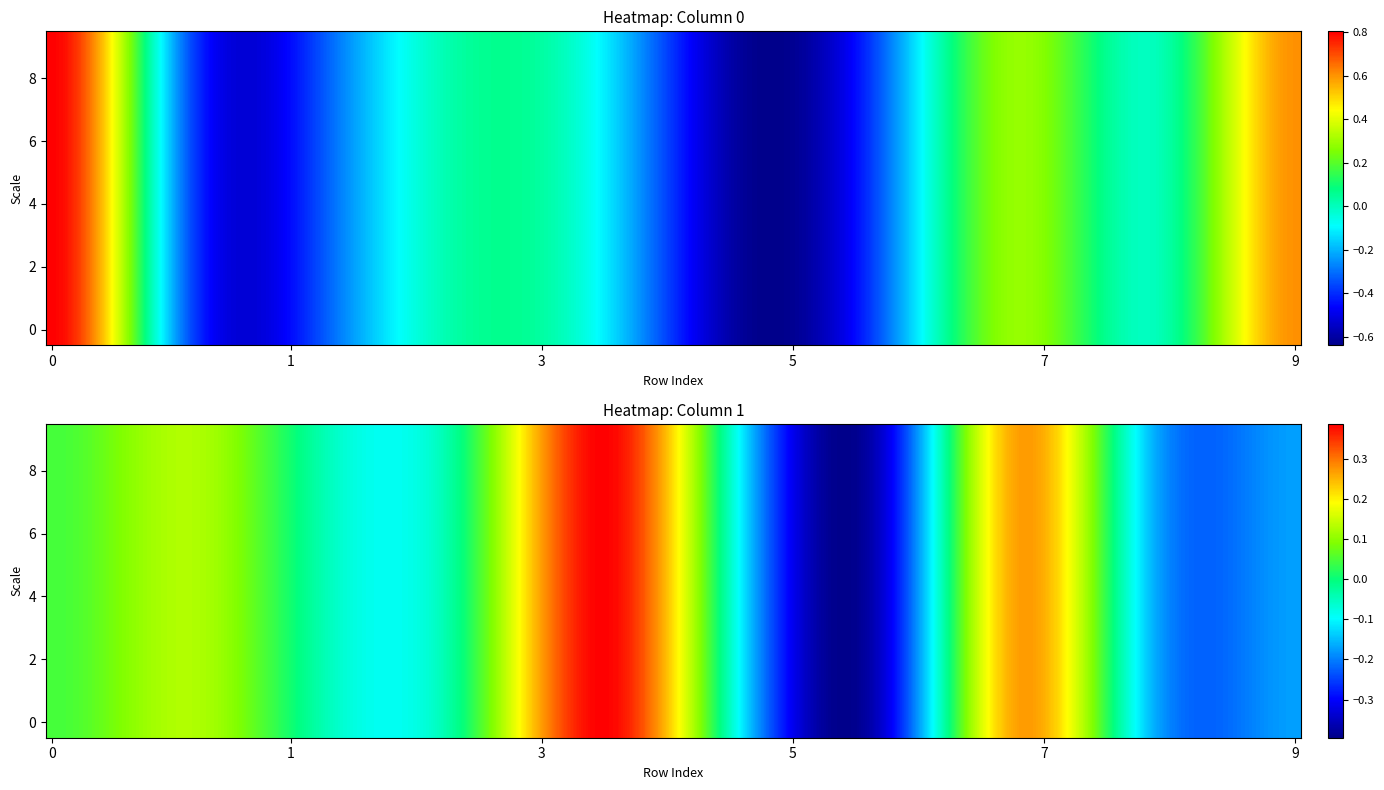

How many negative values does the 1 series have?

5